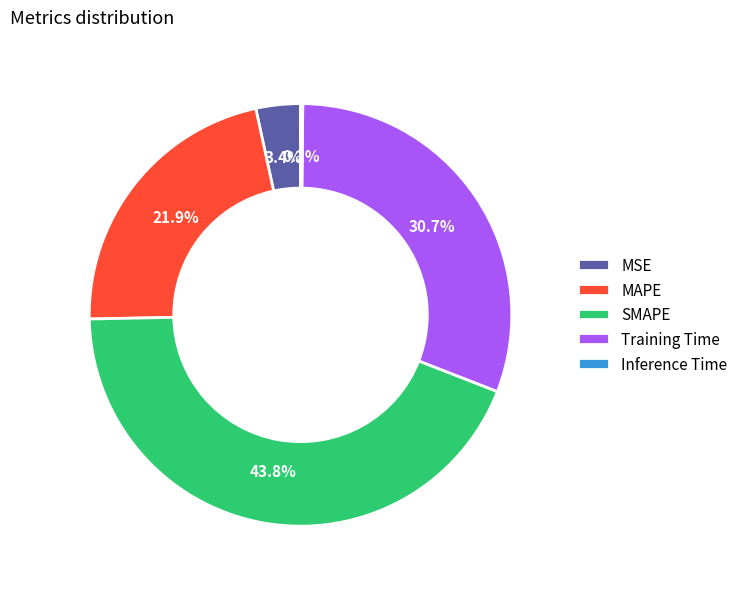

What percentage do MSE and MAPE together represent?

25.3%